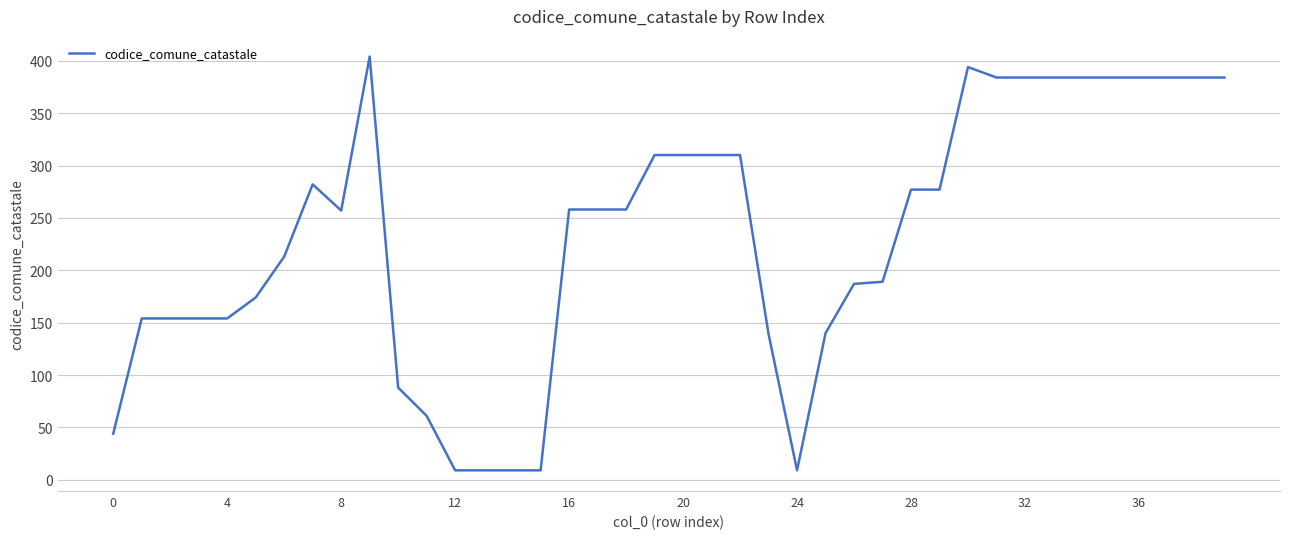

What is the greatest value displayed?

404